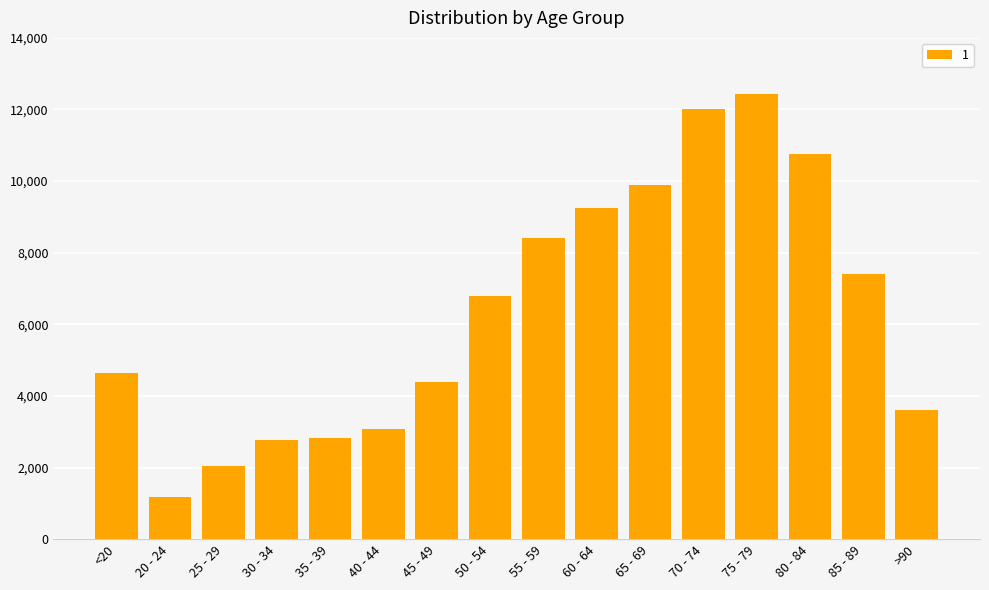

Is it true that the value at 30 - 34 is 1015?

False